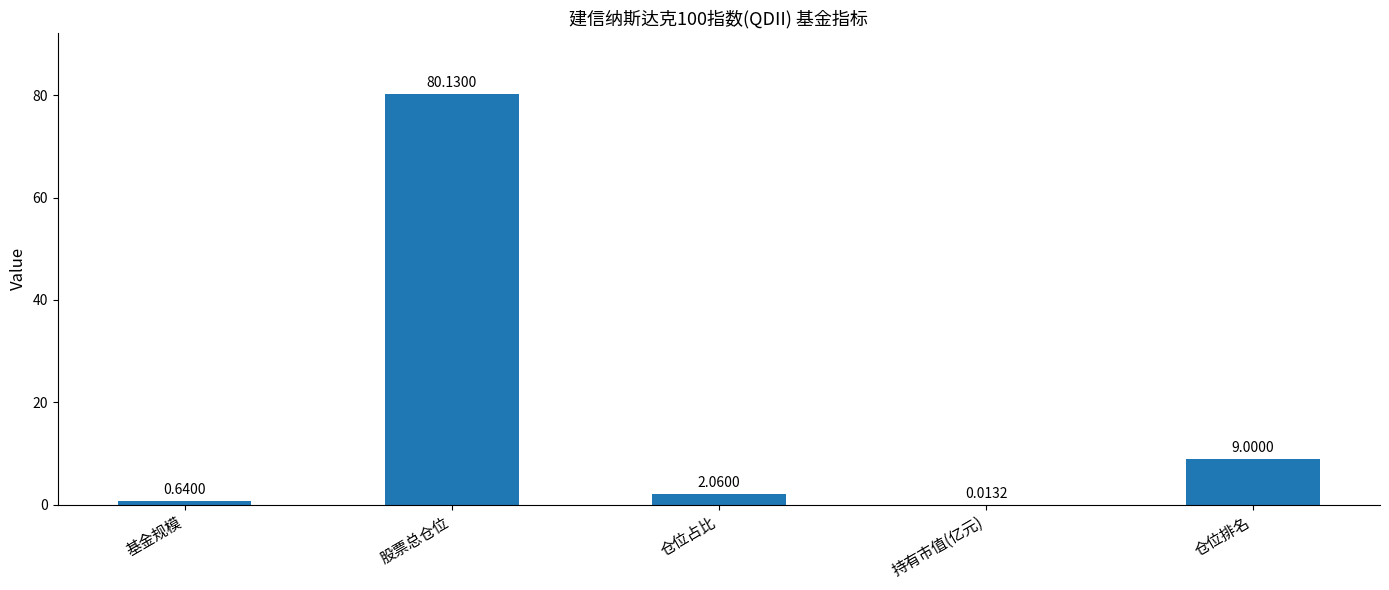

At which label does the data first exceed 2?

股票总仓位